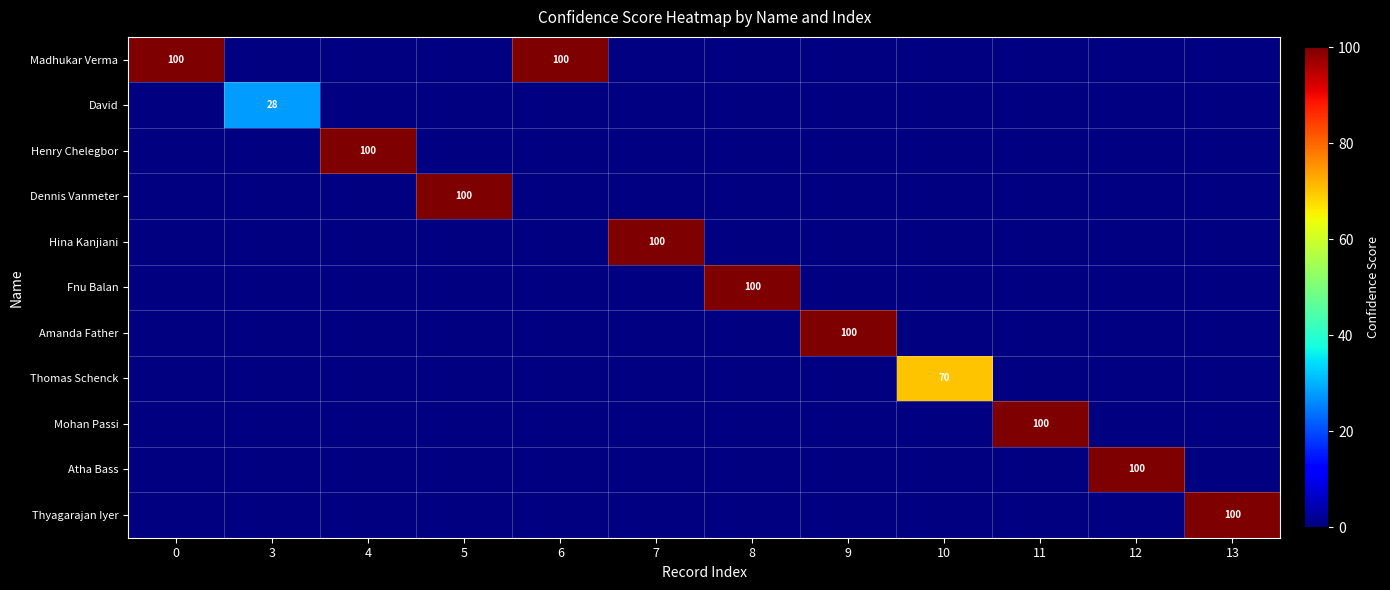

How many data points does each series have?

12